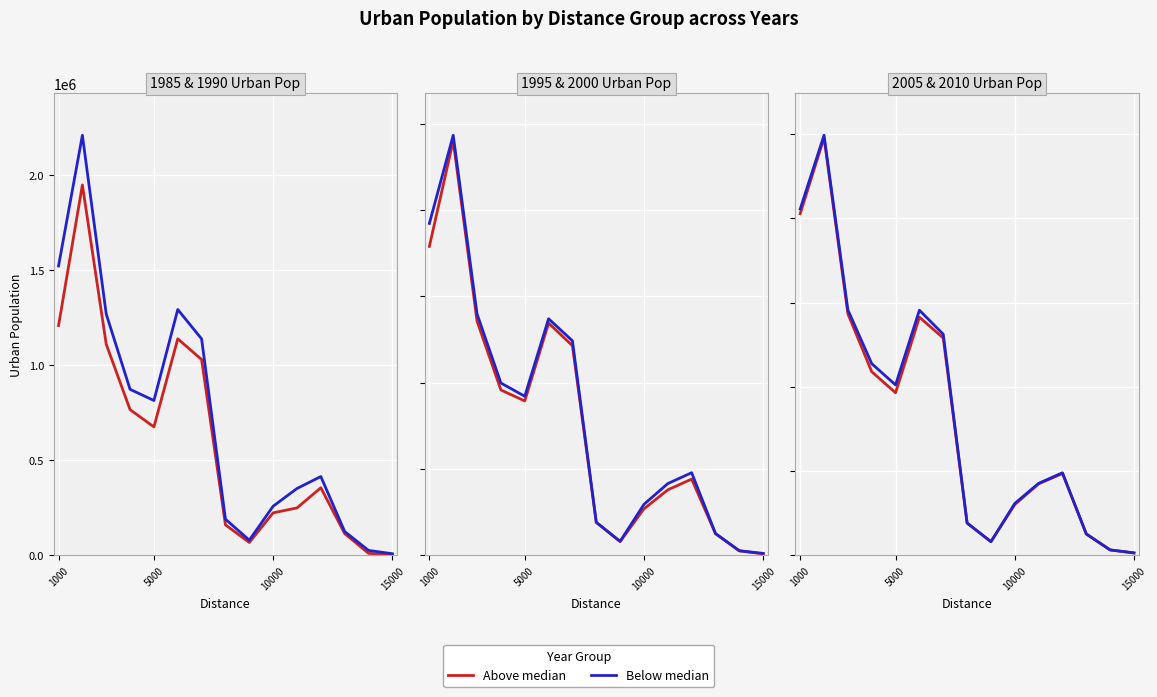

Rank the series by their maximum value, from highest to lowest.

Below median, Above median